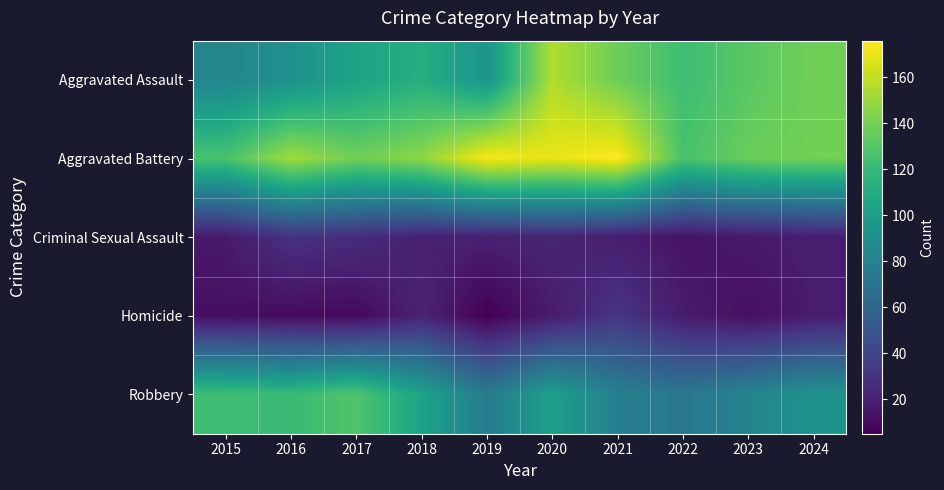

Reading left to right, list all the values displayed in this chart.

Aggravated Assault: 2015=83	2016=91	2017=104	2018=112	2019=94	2020=156	2021=138	2022=123	2023=132	2024=139
Aggravated Battery: 2015=127	2016=152	2017=139	2018=147	2019=174	2020=170	2021=176	2022=127	2023=137	2024=140
Criminal Sexual Assault: 2015=17	2016=30	2017=27	2018=21	2019=20	2020=23	2021=19	2022=14	2023=17	2024=19
Homicide: 2015=12	2016=10	2017=9	2018=22	2019=5	2020=18	2021=32	2022=18	2023=12	2024=18
Robbery: 2015=123	2016=121	2017=129	2018=104	2019=76	2020=101	2021=79	2022=73	2023=82	2024=92